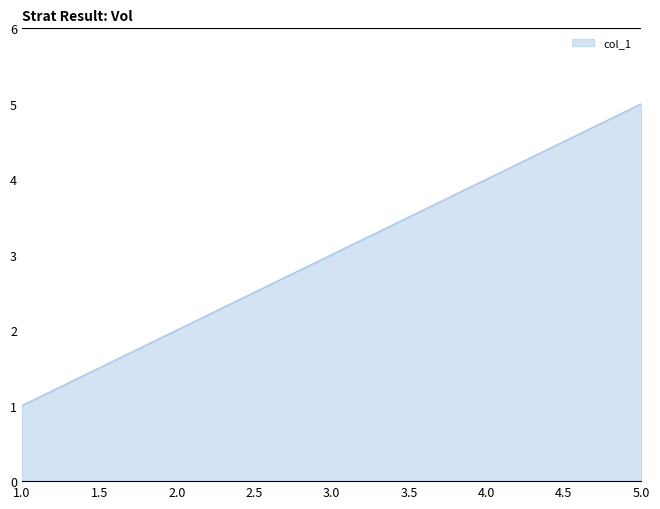

What is the ratio of the value at 5.0 to the value at 3.0?

1.7